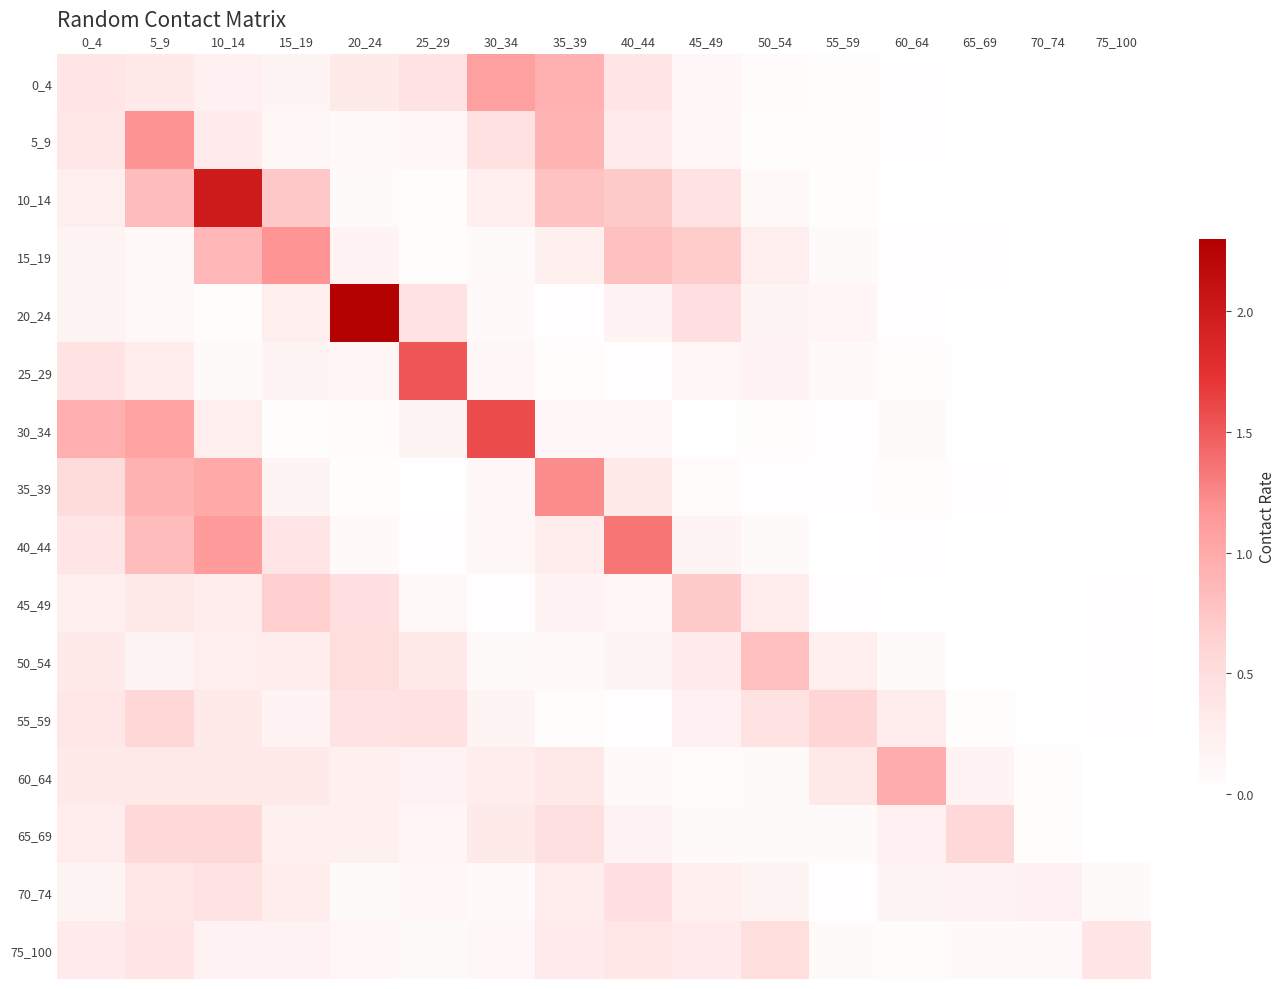

Reading left to right, extract all data points from this chart.

0_4: 0_4=0.4	5_9=0.3	10_14=0.2	15_19=0.2	20_24=0.3	25_29=0.4	30_34=1.1	35_39=0.9	40_44=0.4	45_49=0.1	50_54=0.1	55_59=0.0	60_64=0.0	65_69=0.0	70_74=0.0	75_100=0.0
5_9: 0_4=0.4	5_9=1.2	10_14=0.3	15_19=0.1	20_24=0.1	25_29=0.1	30_34=0.4	35_39=0.9	40_44=0.3	45_49=0.1	50_54=0.1	55_59=0.0	60_64=0.0	65_69=0.0	70_74=0.0	75_100=0.0
10_14: 0_4=0.3	5_9=0.8	10_14=2.0	15_19=0.7	20_24=0.1	25_29=0.1	30_34=0.2	35_39=0.8	40_44=0.7	45_49=0.4	50_54=0.1	55_59=0.0	60_64=0.0	65_69=0.0	70_74=0.0	75_100=0.0
15_19: 0_4=0.2	5_9=0.1	10_14=0.9	15_19=1.2	20_24=0.2	25_29=0.0	30_34=0.1	35_39=0.2	40_44=0.8	45_49=0.7	50_54=0.2	55_59=0.1	60_64=0.0	65_69=0.0	70_74=0.0	75_100=0.0
20_24: 0_4=0.2	5_9=0.1	10_14=0.0	15_19=0.3	20_24=2.3	25_29=0.4	30_34=0.1	35_39=0.0	40_44=0.2	45_49=0.5	50_54=0.2	55_59=0.2	60_64=0.0	65_69=0.0	70_74=0.0	75_100=0.0
25_29: 0_4=0.4	5_9=0.3	10_14=0.1	15_19=0.2	20_24=0.1	25_29=1.5	30_34=0.1	35_39=0.0	40_44=0.0	45_49=0.1	50_54=0.2	55_59=0.1	60_64=0.0	65_69=0.0	70_74=0.0	75_100=0.0
30_34: 0_4=0.9	5_9=1.1	10_14=0.3	15_19=0.0	20_24=0.1	25_29=0.2	30_34=1.6	35_39=0.1	40_44=0.1	45_49=0.0	50_54=0.0	55_59=0.0	60_64=0.1	65_69=0.0	70_74=0.0	75_100=0.0
35_39: 0_4=0.5	5_9=0.9	10_14=1.0	15_19=0.2	20_24=0.0	25_29=0.0	30_34=0.1	35_39=1.2	40_44=0.3	45_49=0.1	50_54=0.0	55_59=0.0	60_64=0.0	65_69=0.0	70_74=0.0	75_100=0.0
40_44: 0_4=0.4	5_9=0.8	10_14=1.1	15_19=0.4	20_24=0.1	25_29=0.0	30_34=0.1	35_39=0.3	40_44=1.4	45_49=0.2	50_54=0.1	55_59=0.0	60_64=0.0	65_69=0.0	70_74=0.0	75_100=0.0
45_49: 0_4=0.2	5_9=0.3	10_14=0.3	15_19=0.7	20_24=0.5	25_29=0.1	30_34=0.0	35_39=0.2	40_44=0.1	45_49=0.7	50_54=0.3	55_59=0.0	60_64=0.0	65_69=0.0	70_74=0.0	75_100=0.0
50_54: 0_4=0.3	5_9=0.2	10_14=0.2	15_19=0.3	20_24=0.5	25_29=0.3	30_34=0.1	35_39=0.1	40_44=0.2	45_49=0.3	50_54=0.8	55_59=0.3	60_64=0.1	65_69=0.0	70_74=0.0	75_100=0.0
55_59: 0_4=0.4	5_9=0.6	10_14=0.3	15_19=0.2	20_24=0.4	25_29=0.4	30_34=0.2	35_39=0.0	40_44=0.0	45_49=0.2	50_54=0.4	55_59=0.6	60_64=0.3	65_69=0.0	70_74=0.0	75_100=0.0
60_64: 0_4=0.3	5_9=0.3	10_14=0.3	15_19=0.3	20_24=0.2	25_29=0.2	30_34=0.3	35_39=0.3	40_44=0.1	45_49=0.1	50_54=0.1	55_59=0.3	60_64=1.0	65_69=0.2	70_74=0.0	75_100=0.0
65_69: 0_4=0.3	5_9=0.6	10_14=0.6	15_19=0.2	20_24=0.2	25_29=0.1	30_34=0.3	35_39=0.5	40_44=0.2	45_49=0.1	50_54=0.1	55_59=0.1	60_64=0.2	65_69=0.6	70_74=0.1	75_100=0.0
70_74: 0_4=0.2	5_9=0.4	10_14=0.4	15_19=0.3	20_24=0.1	25_29=0.1	30_34=0.1	35_39=0.3	40_44=0.5	45_49=0.2	50_54=0.2	55_59=0.0	60_64=0.2	65_69=0.2	70_74=0.2	75_100=0.1
75_100: 0_4=0.3	5_9=0.4	10_14=0.2	15_19=0.2	20_24=0.1	25_29=0.1	30_34=0.1	35_39=0.3	40_44=0.4	45_49=0.3	50_54=0.5	55_59=0.1	60_64=0.1	65_69=0.1	70_74=0.1	75_100=0.4